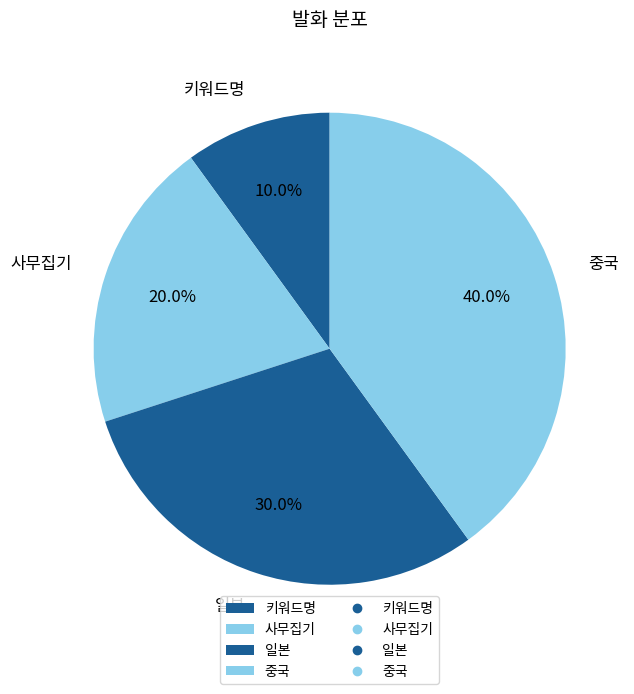

True or false: 중국 accounts for 40% of the total.

True